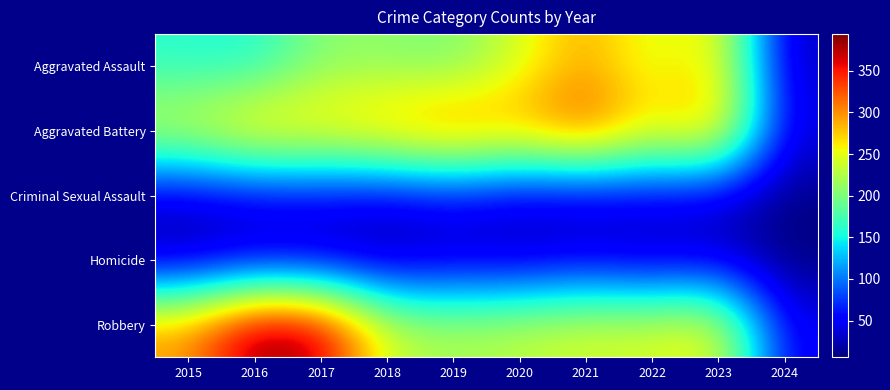

At which category does the chart reach its peak across all series?

2016